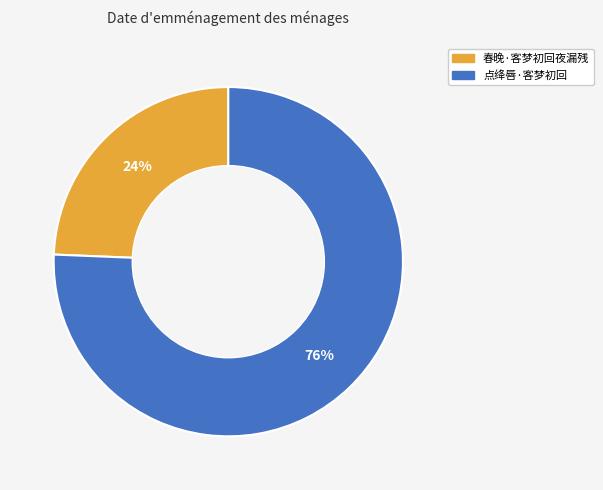

Is the sum of 春晚·客梦初回夜漏残 and 点绛唇·客梦初回 greater than half?

Yes